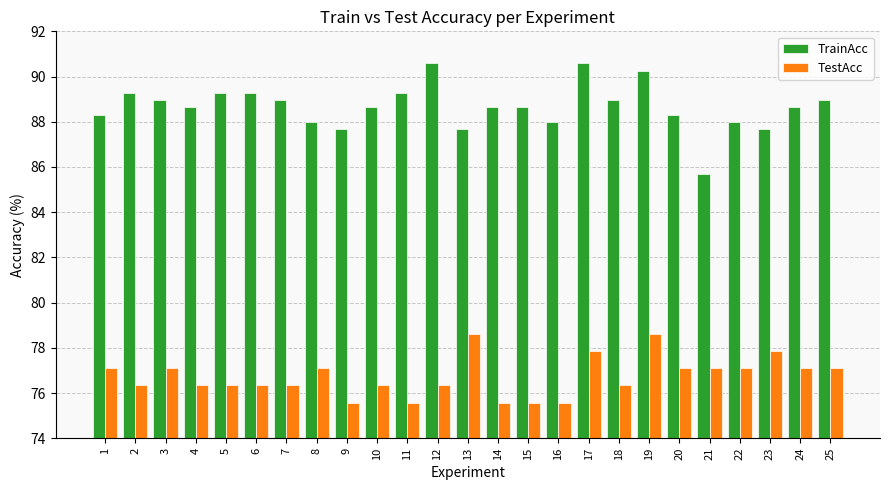

At which label does TrainAcc reach its minimum?

21